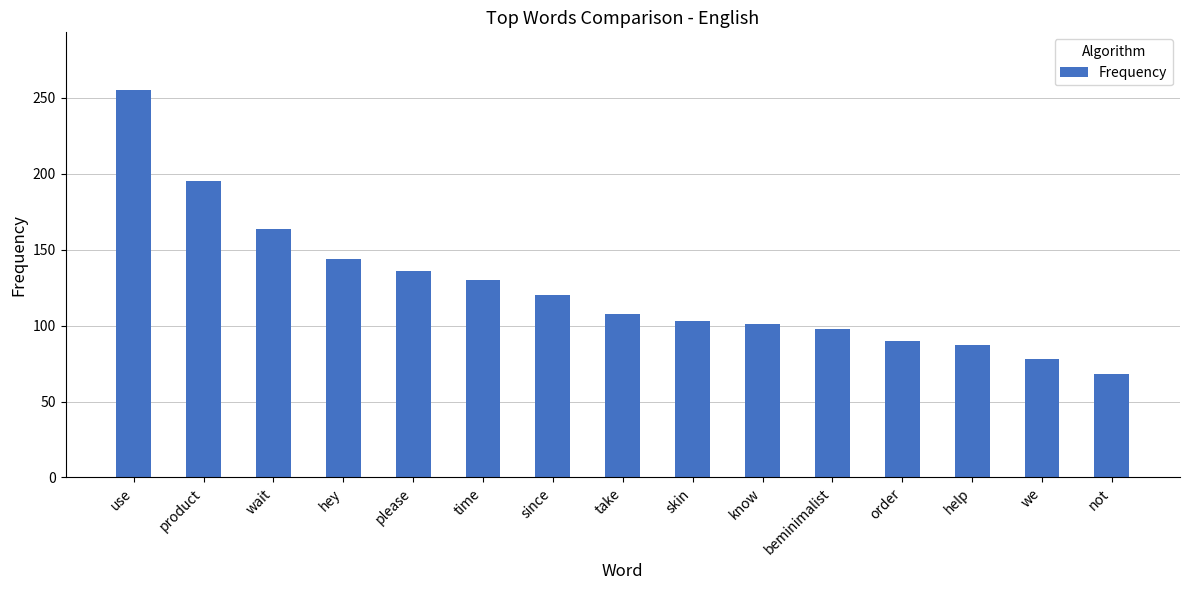

Where does the data first go above 108?

use